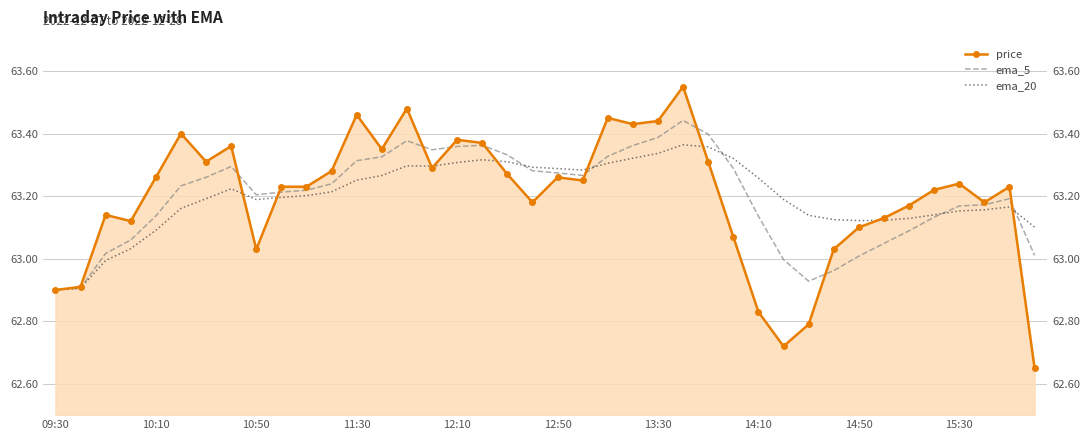

List the series in order of their overall mean, lowest first.

ema_5, price, ema_20